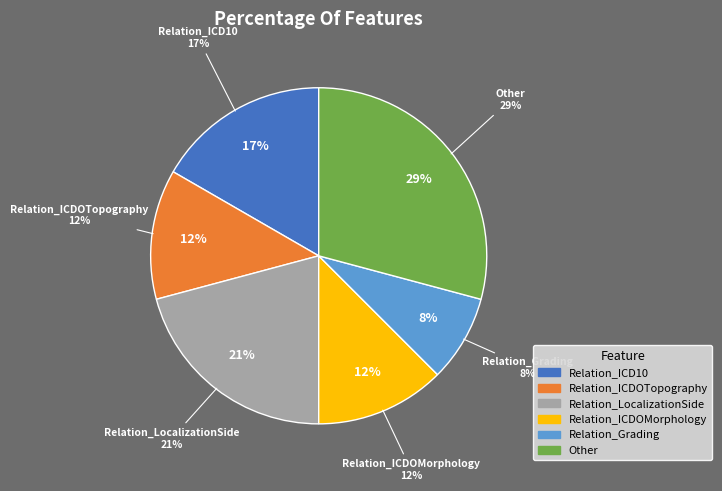

How many segments does this pie chart have?

6